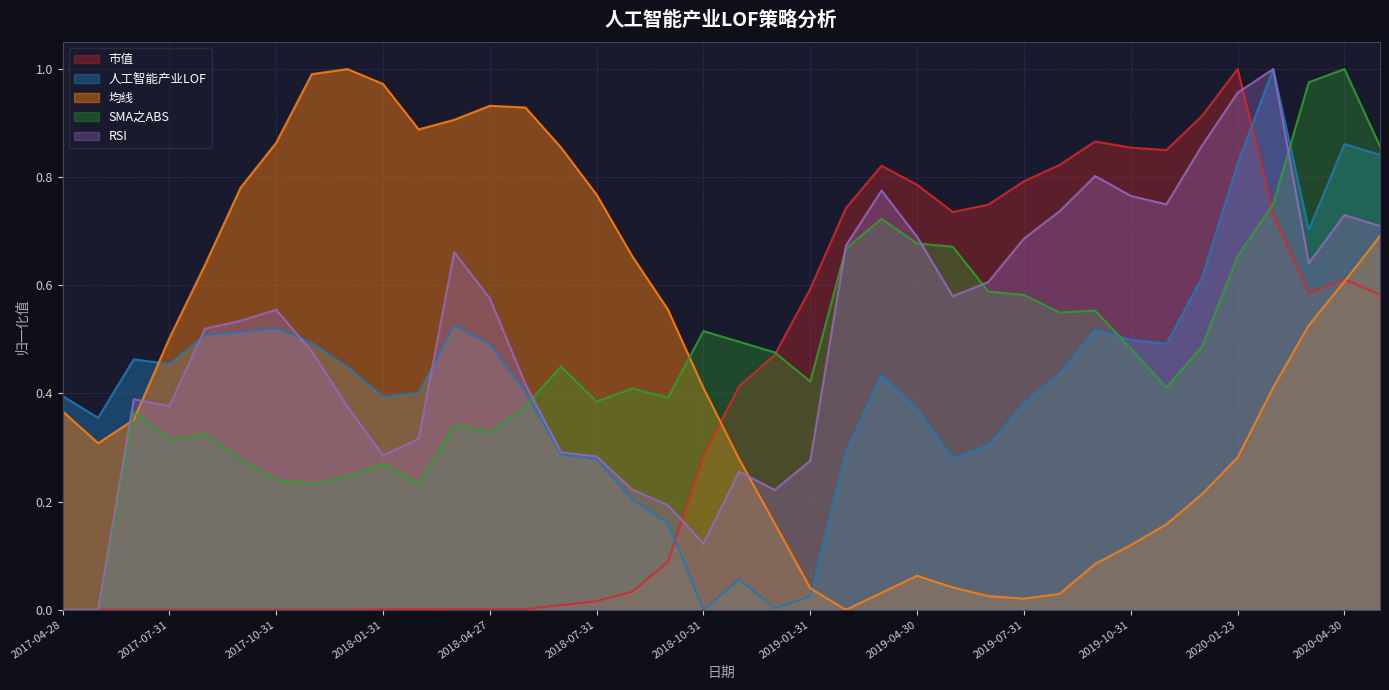

How many interior local valleys does the 人工智能产业LOF series have?

8